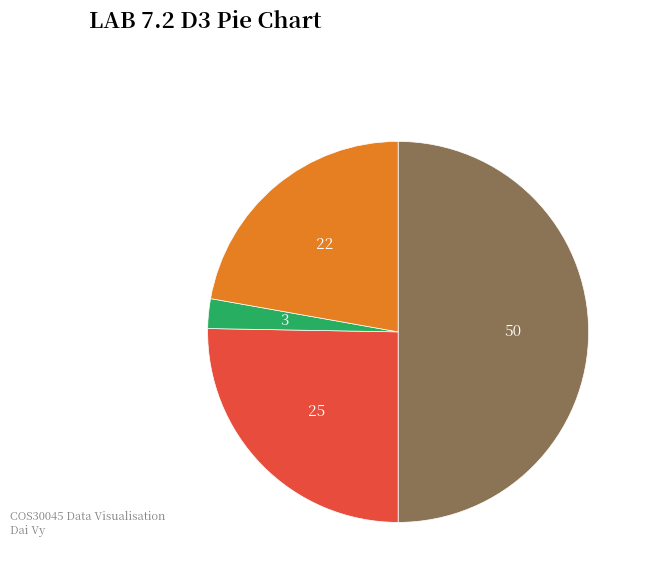

How many slices are in this pie chart?

4